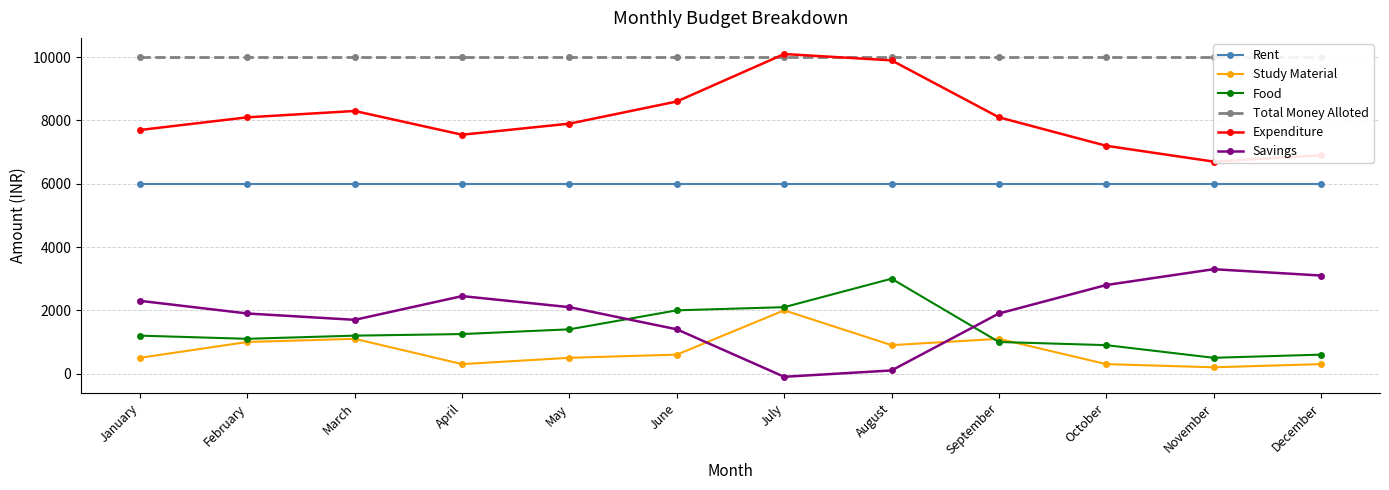

Where is Expenditure nearest to the value 8400?

March